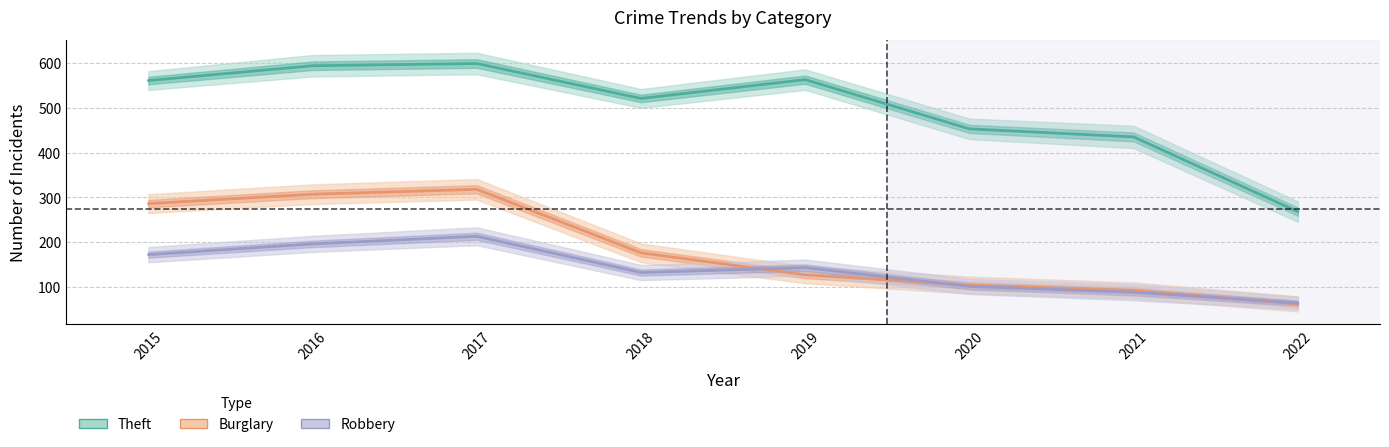

True or false: Theft and Burglary cross at least once.

False